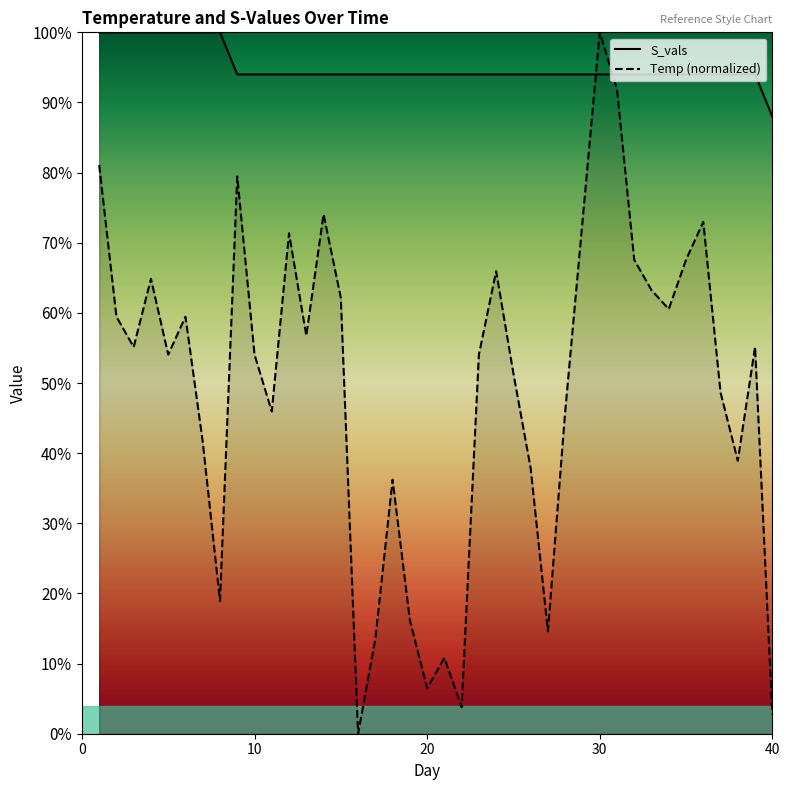

Does the chart display data point markers on the line(s)?

No